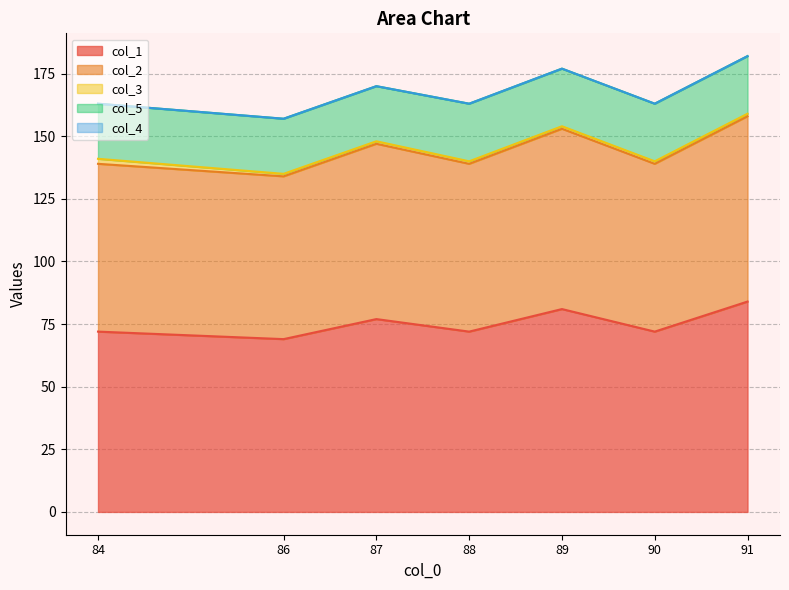

What are all the series names shown in the legend?

col_1, col_2, col_3, col_5, col_4